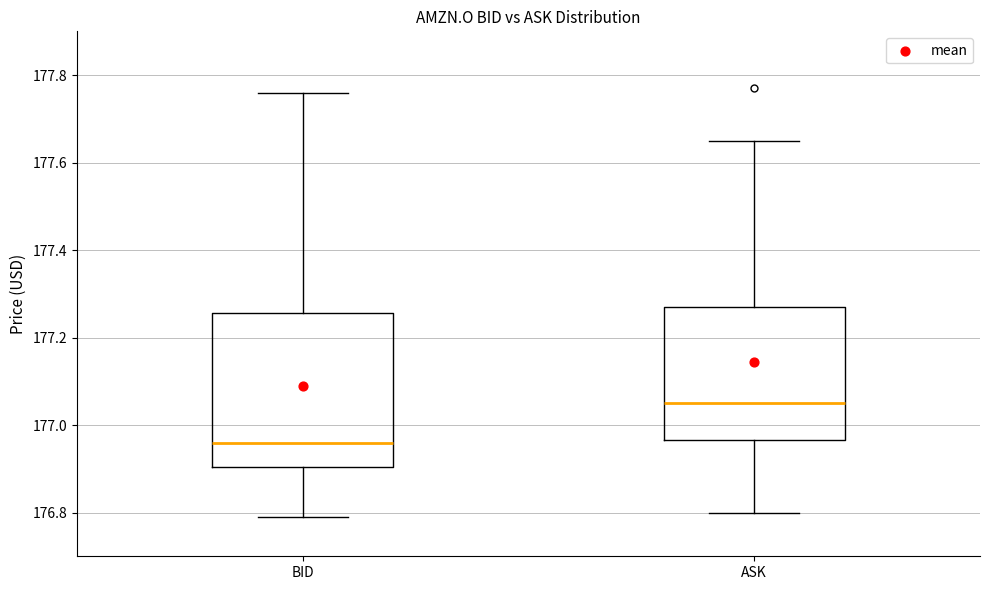

Where is the lower edge of the box for ASK on the y-axis? The values are not printed on the chart, so give them approximately, as read against the axis.

176.96